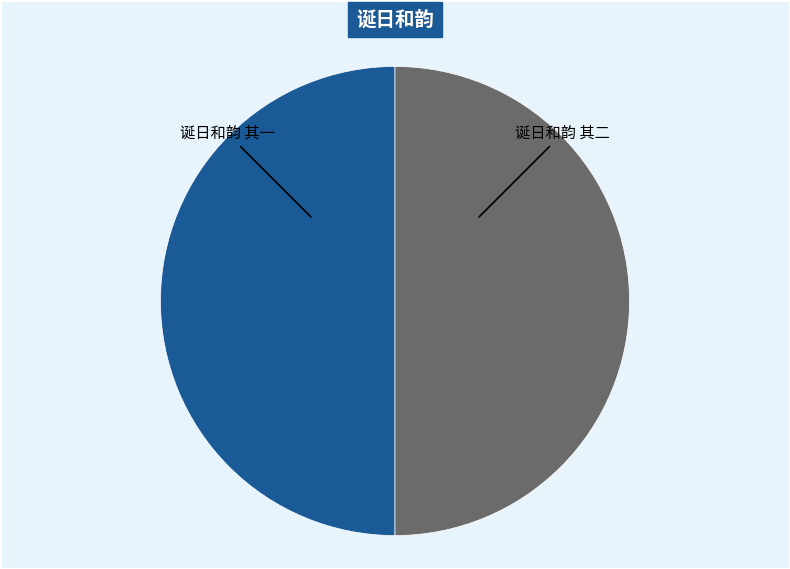

Combined, do 诞日和韵 其一 and 诞日和韵 其二 account for over 50%?

Yes